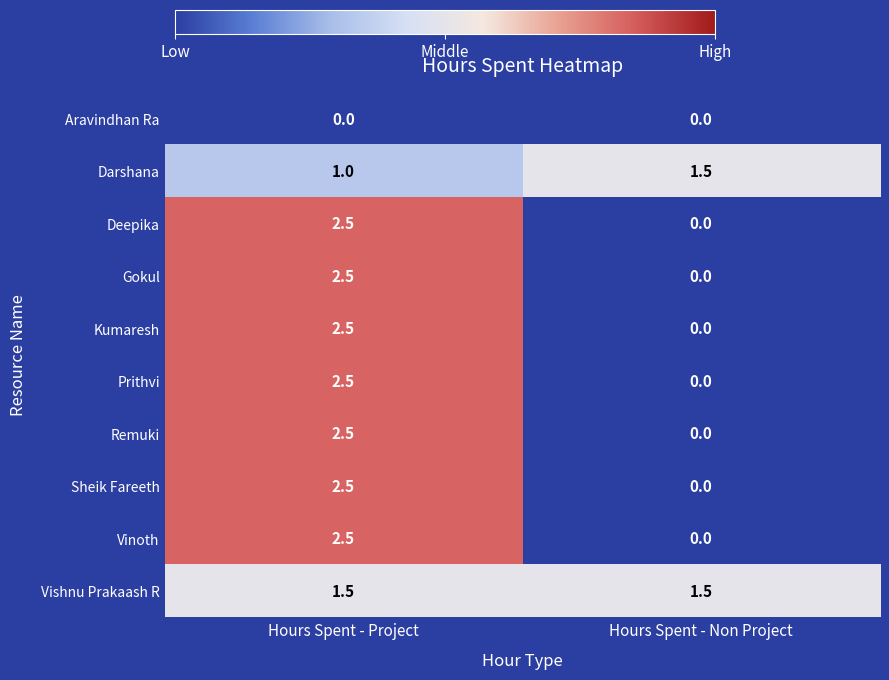

Read the Kumaresh value at Hours Spent - Project.

2.5